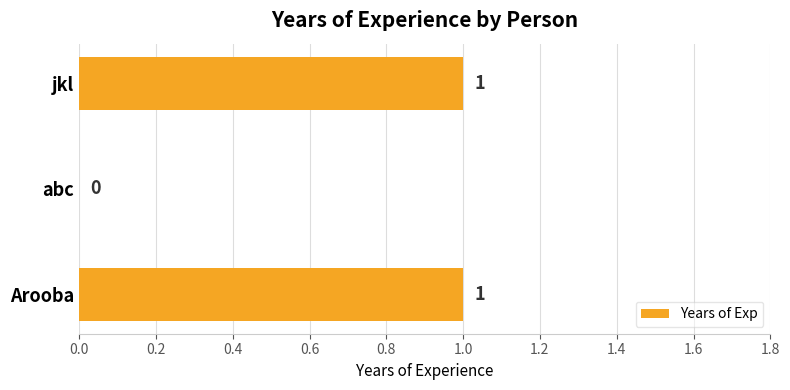

At which label is the value closest to 0?

abc